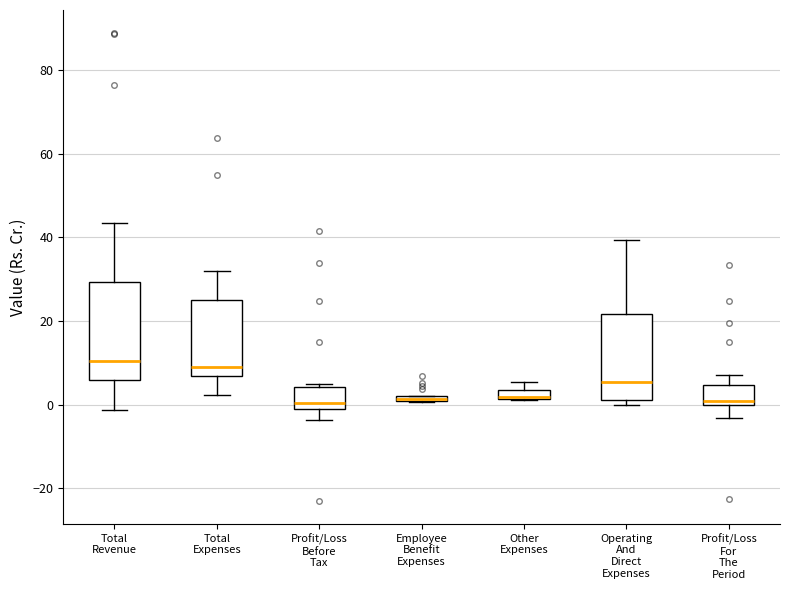

Where does the lower whisker of the box for Total Revenue end on the y-axis? The values are not printed on the chart, so give them approximately, as read against the axis.

-2